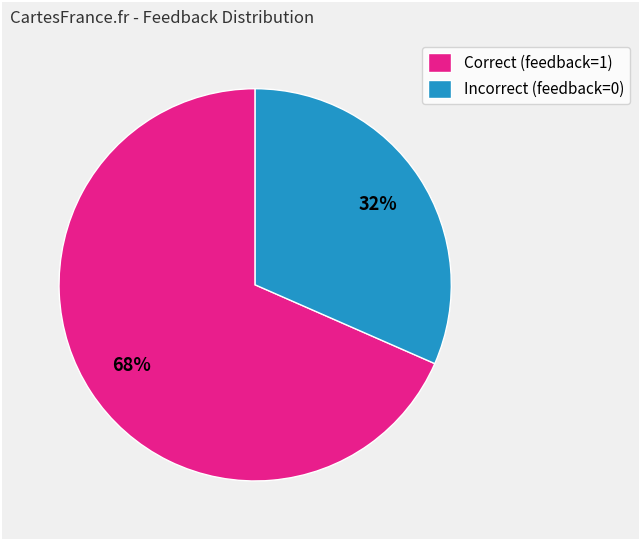

Is it true that Incorrect (feedback=0) is 26% of the pie?

False